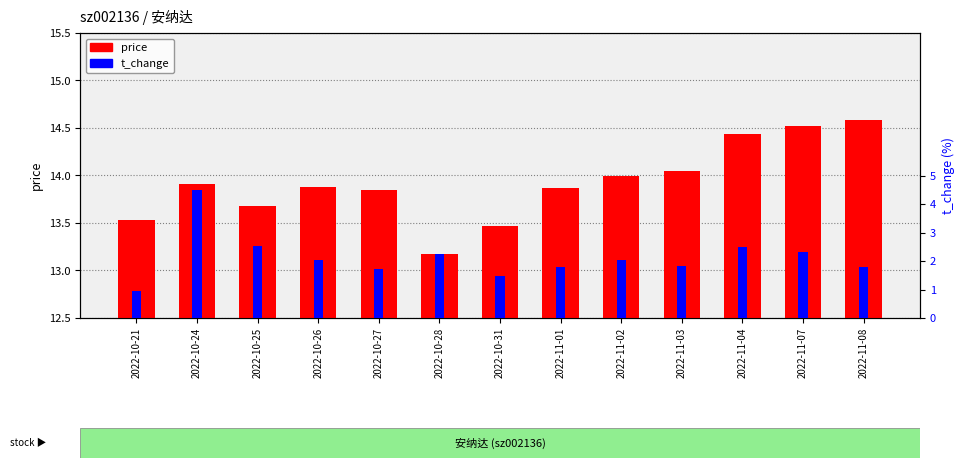

What is the sum of all price values?

180.9